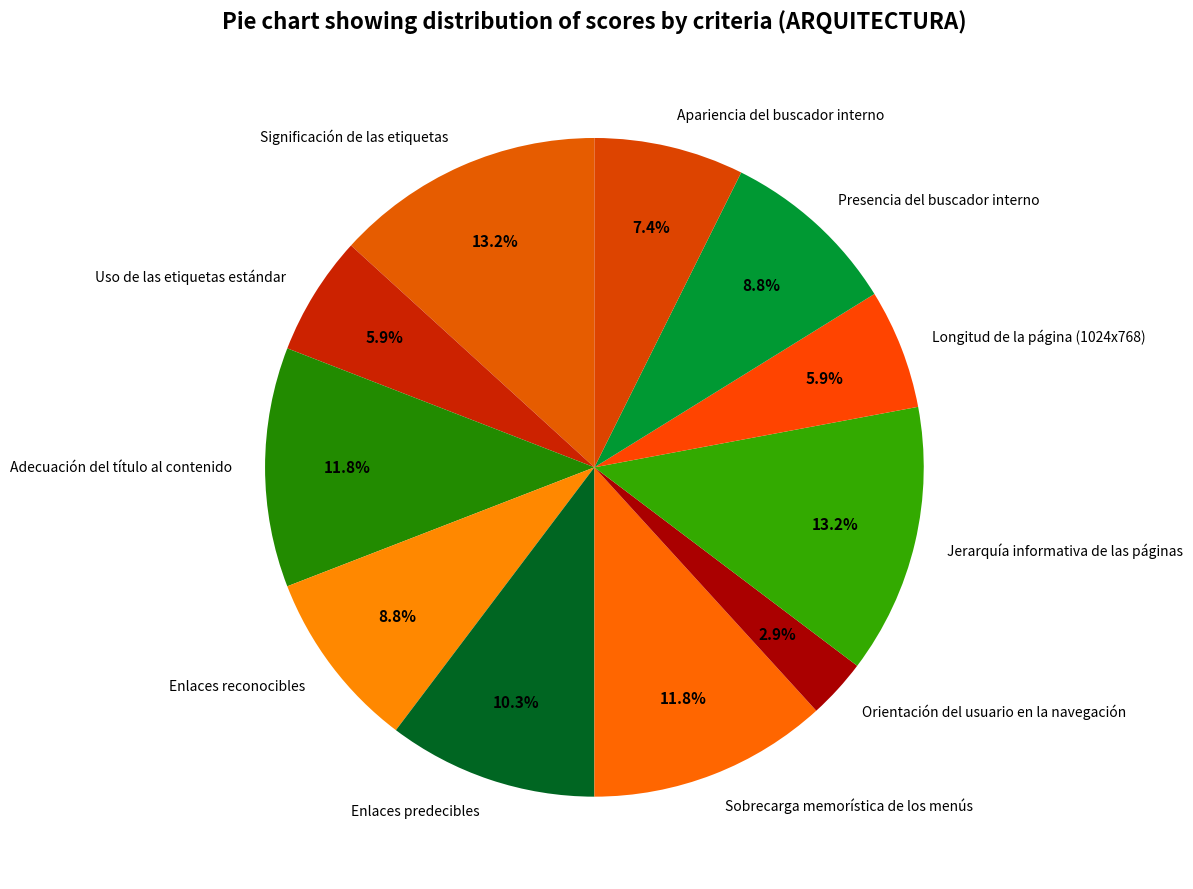

To the nearest percent, what portion does Enlaces predecibles represent?

10%